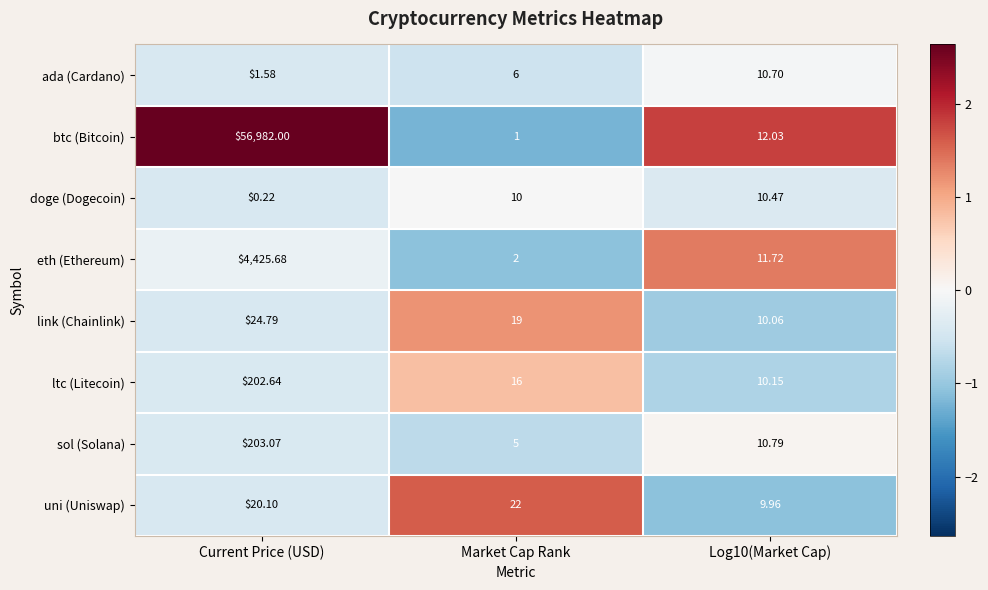

Rank the series at Current Price (USD) from highest to lowest value.

btc (Bitcoin), eth (Ethereum), sol (Solana), ltc (Litecoin), link (Chainlink), uni (Uniswap), ada (Cardano), doge (Dogecoin)